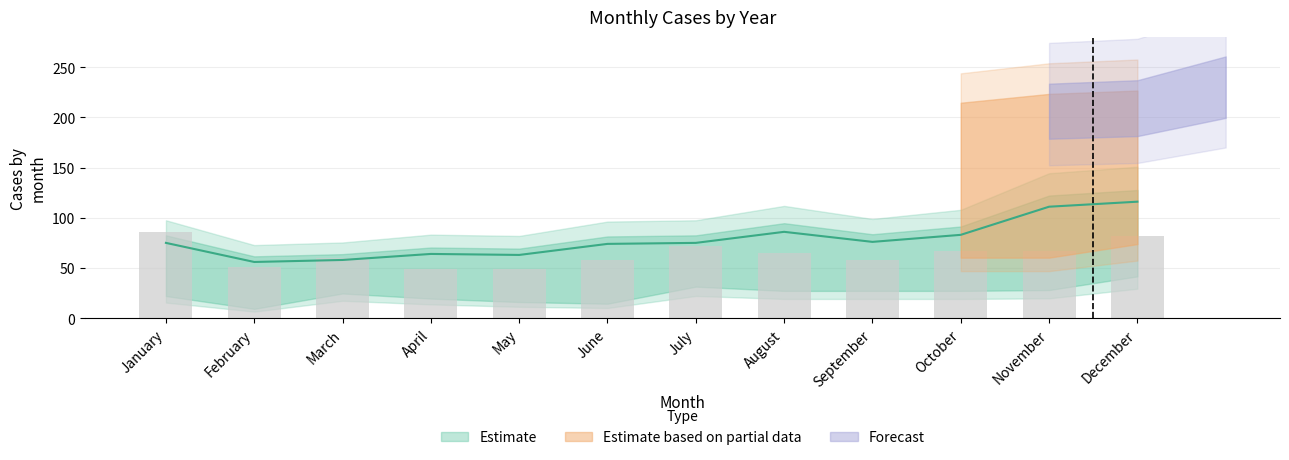

Which category has the lowest value across all series?

February